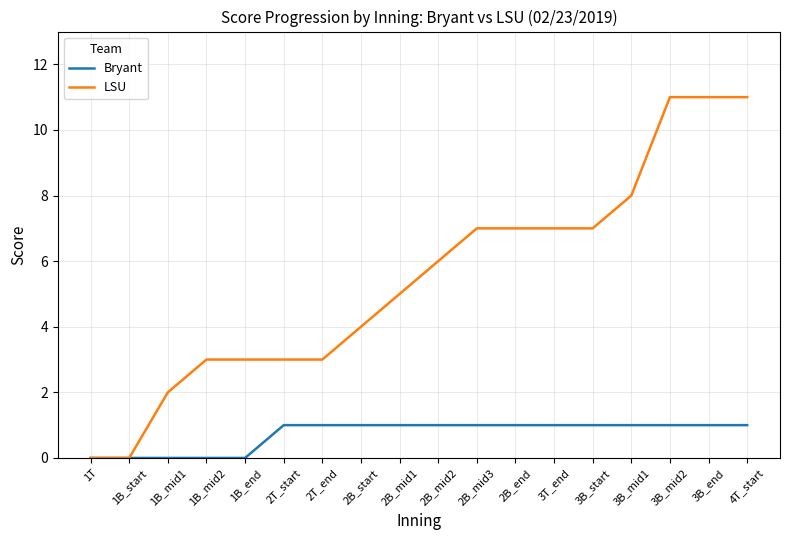

The Bryant series shows 1 at 2T_end. True or false?

True